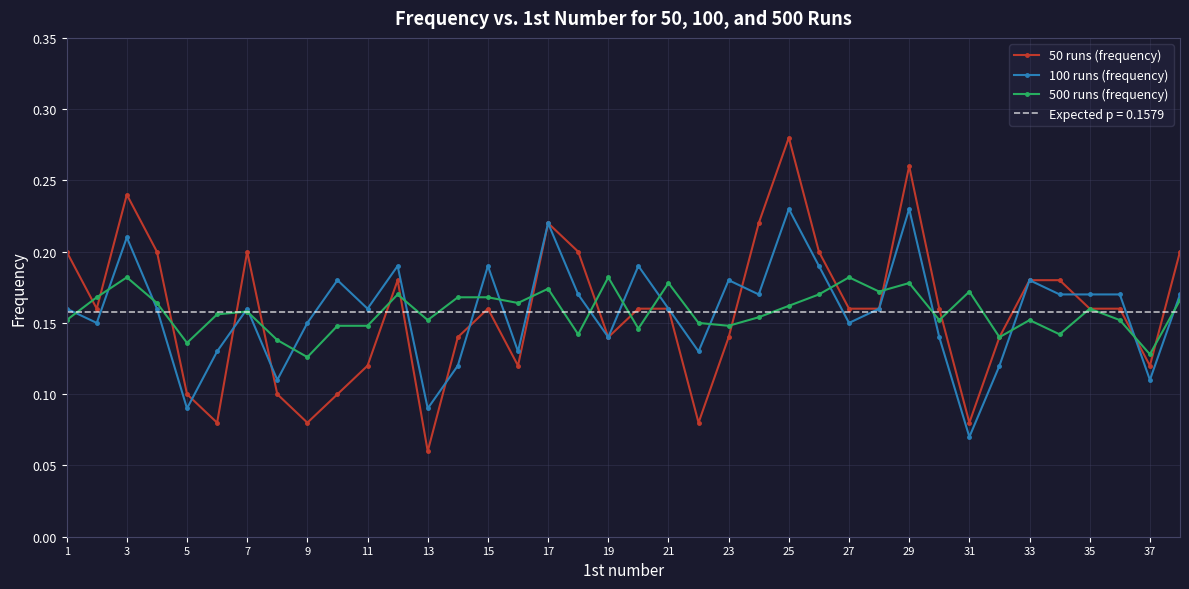

Which series has the largest total across all categories?

50 runs (frequency)